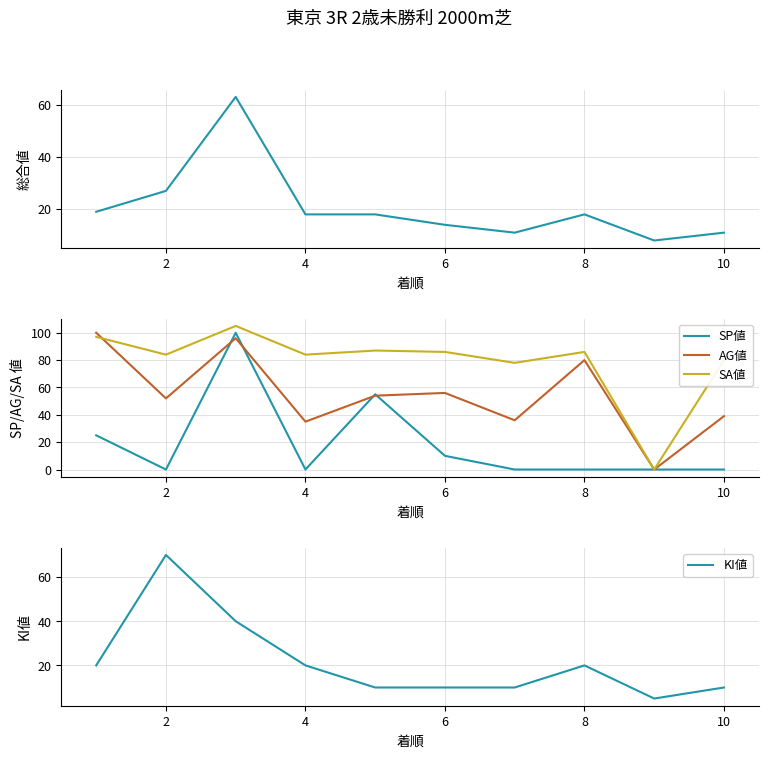

What is the approximate value of SA値 at 10, to the nearest 5?

80